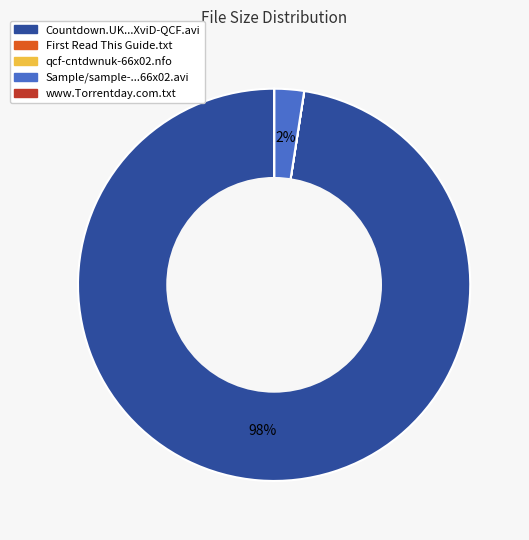

Does any single category account for the majority?

Yes